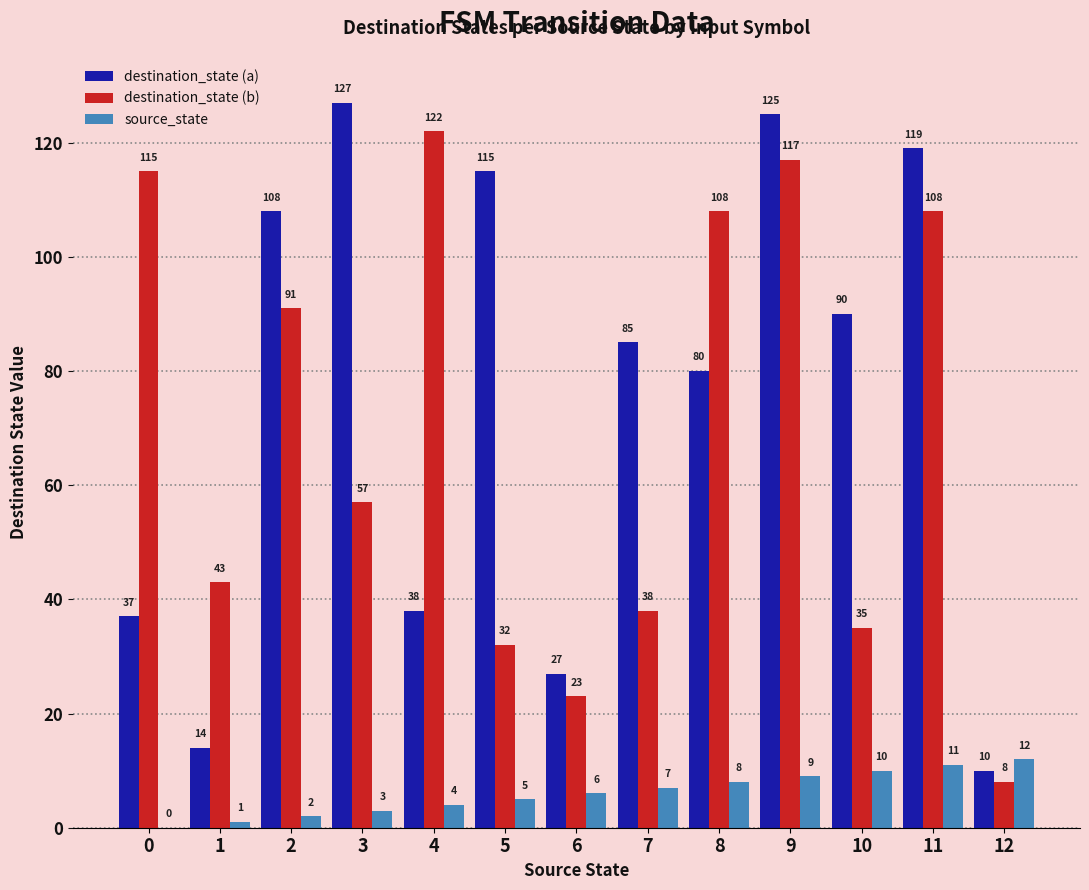

What is the average value of the destination_state (a) series?

75